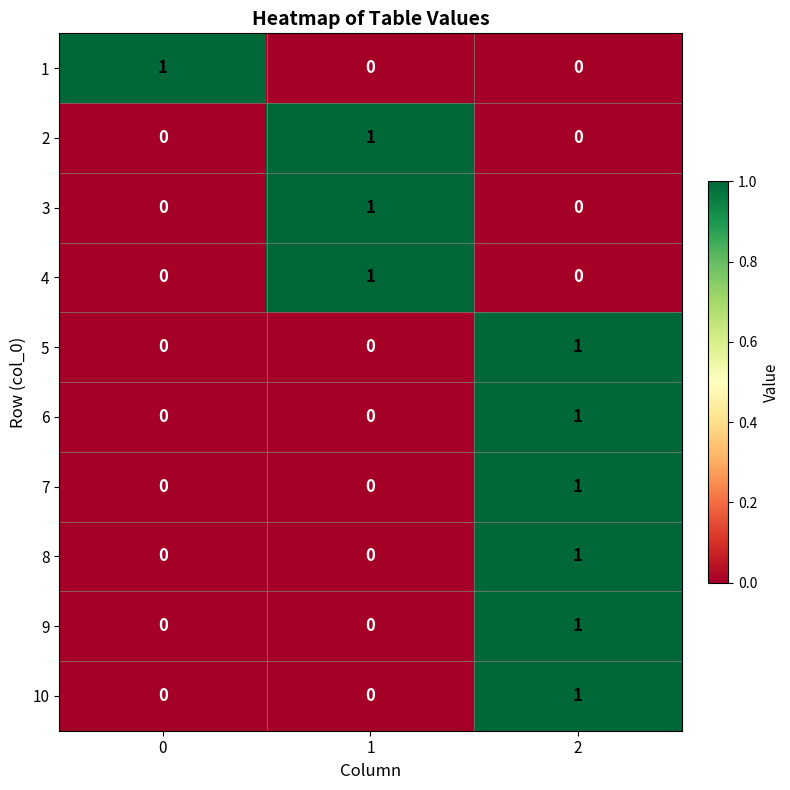

At how many categories does at least one series exceed 0?

3